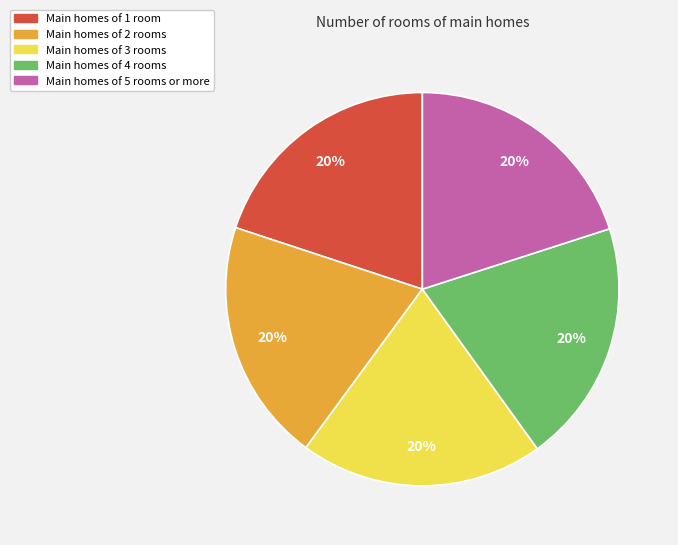

To the nearest percent, what is the average slice percentage?

20%